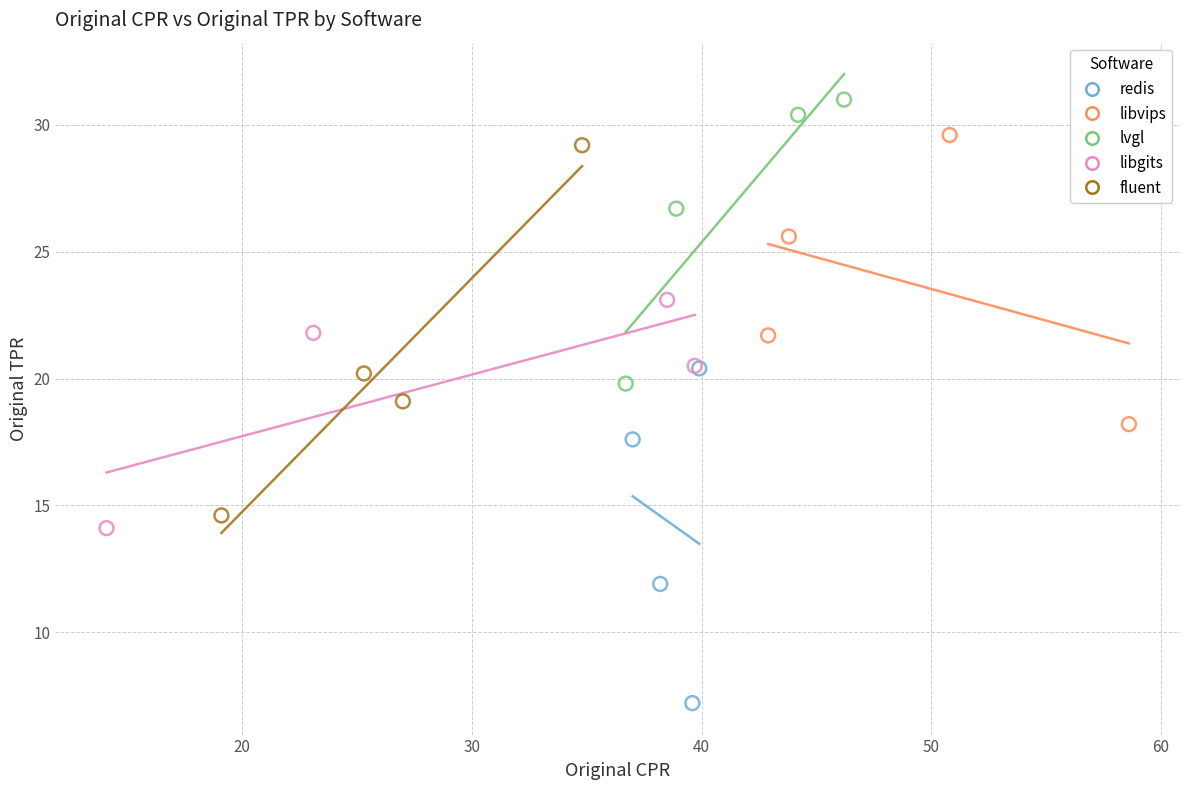

Which series contains the lowest Y value?

redis